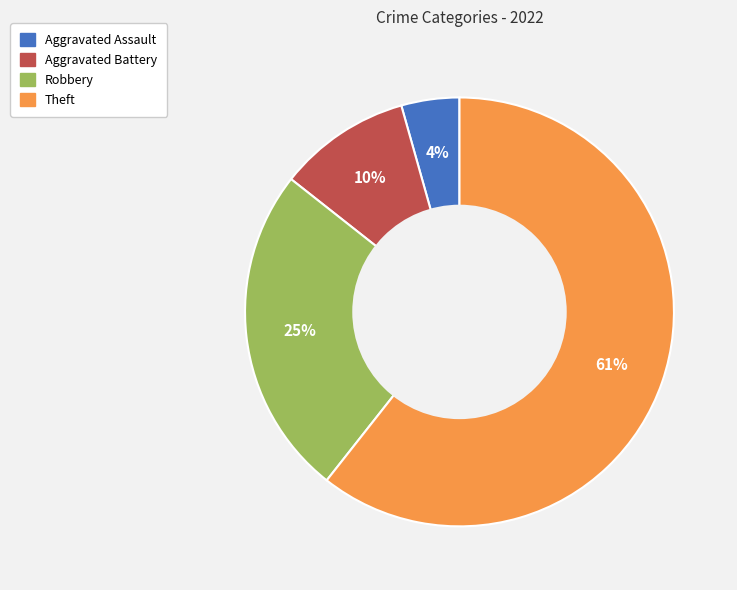

Do Aggravated Battery and Theft together represent more than half of the pie?

Yes